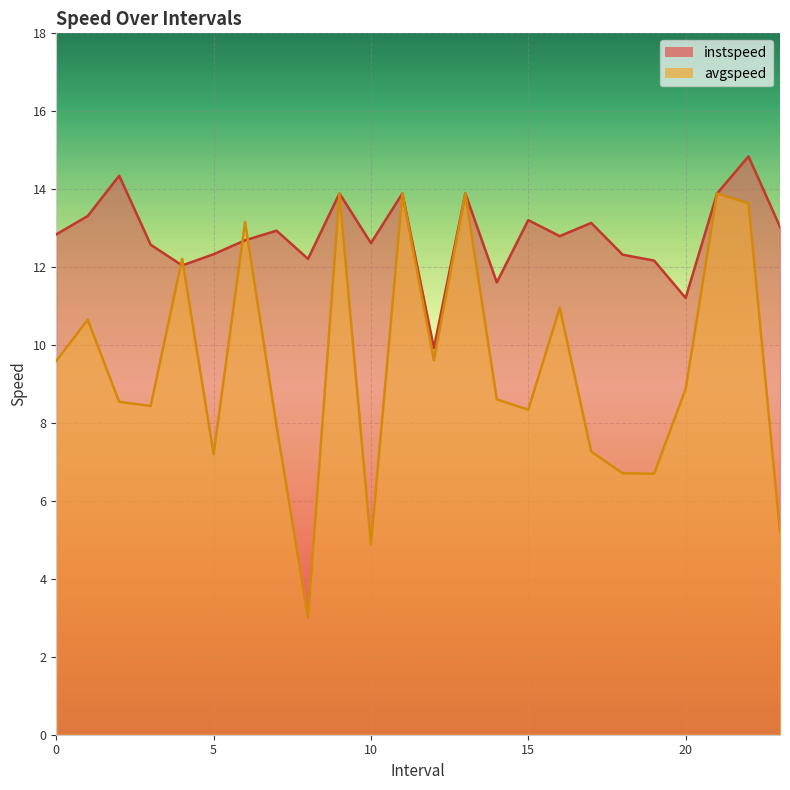

True or false: avgspeed and instspeed cross at least once.

True